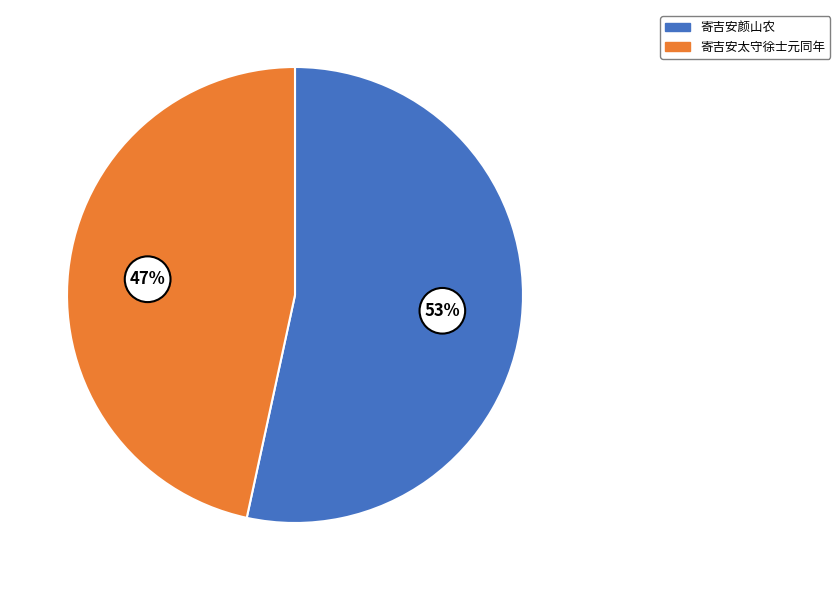

To the nearest percent, what percentage of the pie is 寄吉安太守徐士元同年?

47%